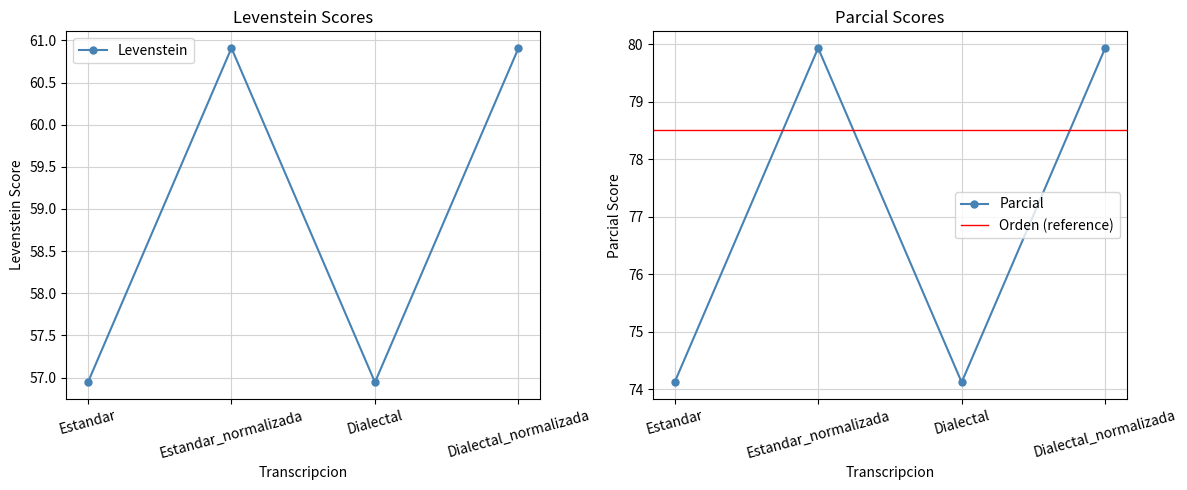

Which series has the widest spread of values?

Parcial